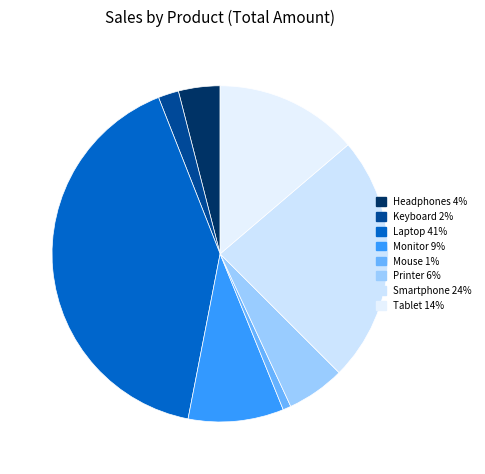

How much of the chart is everything except Printer?

94.4%